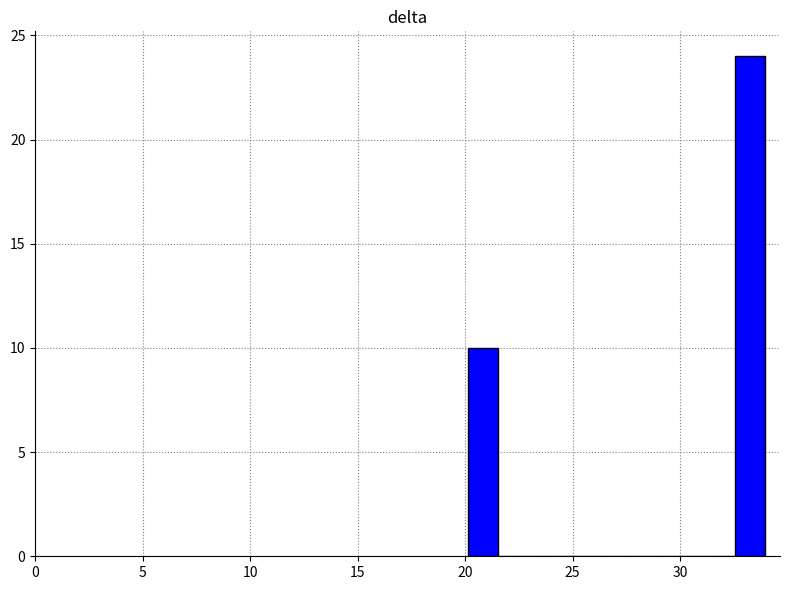

Around what value on the x-axis is the tallest bar? Give the approximate position of its centre, as read against the axis.

33.5